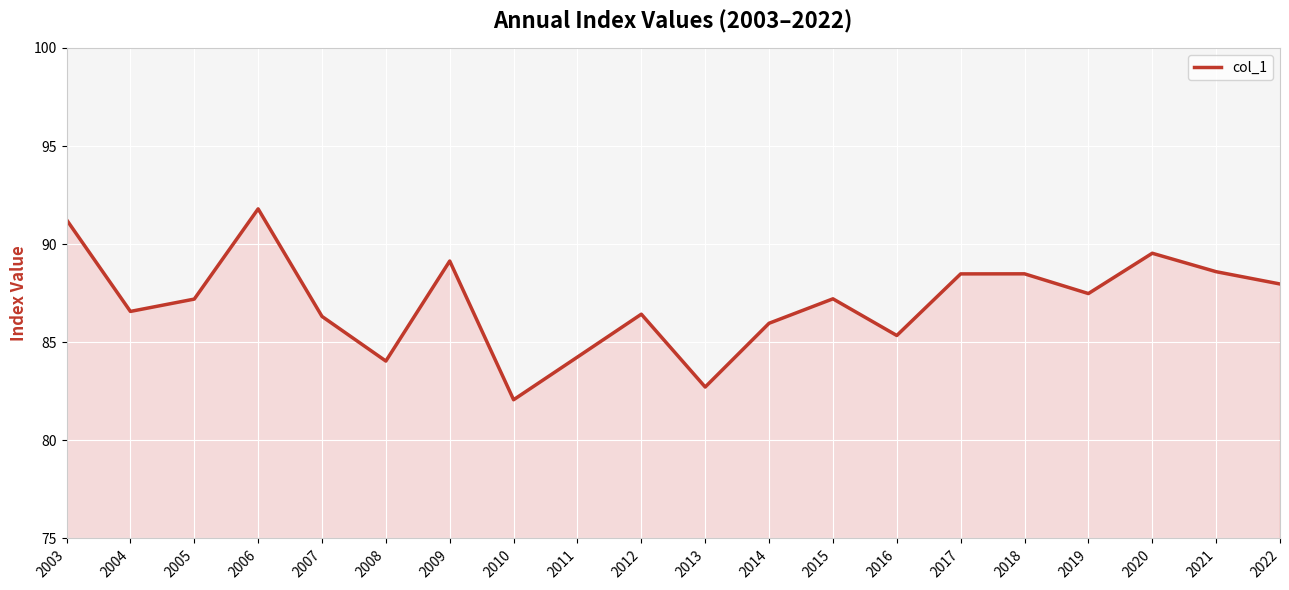

Does the chart have visible grid lines?

Yes